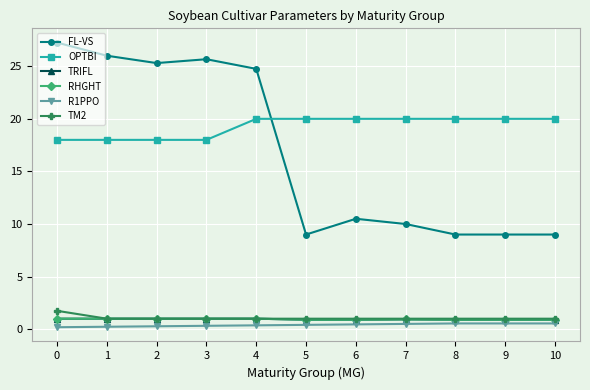

The value of TM2 at 4 is 0.2. True or false?

False